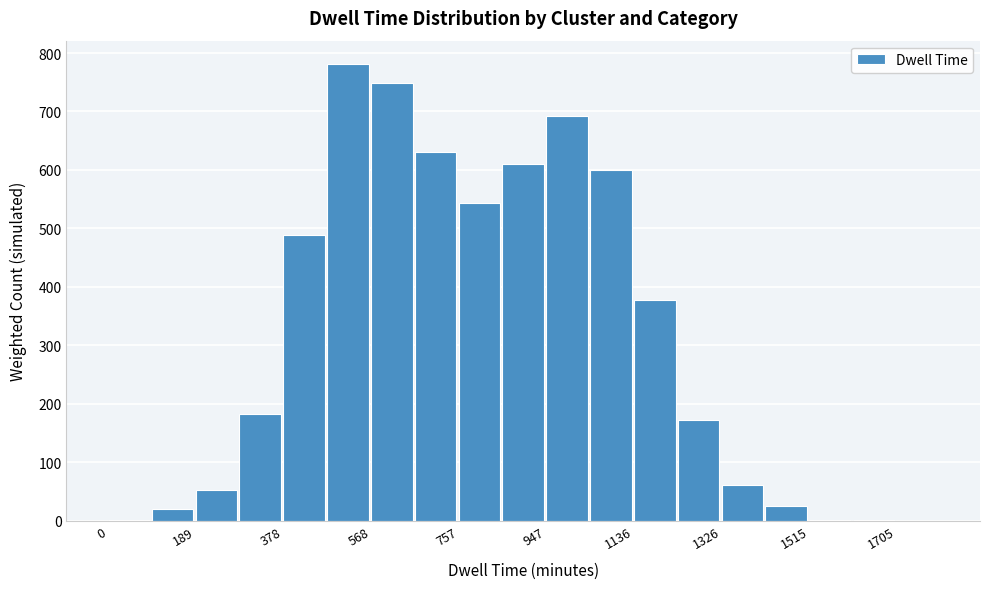

Reading left to right, transcribe this chart: for each bar, give the range it covers on the x-axis and its height. Neither the bar edges nor the heights are printed on the chart, so give them approximately, as read against the axes.

0 to 100: under 10
100 to 180: 20
180 to 280: 50
280 to 380: 180
380 to 480: 490
480 to 560: 780
560 to 660: 750
660 to 760: 630
760 to 860: 540
860 to 940: 610
940 to 1040: 690
1040 to 1140: 600
1140 to 1240: 380
1240 to 1320: 170
1320 to 1420: 60
1420 to 1520: 30
1520 to 1620: under 10
1620 to 1700: under 10
1700 to 1800: 0